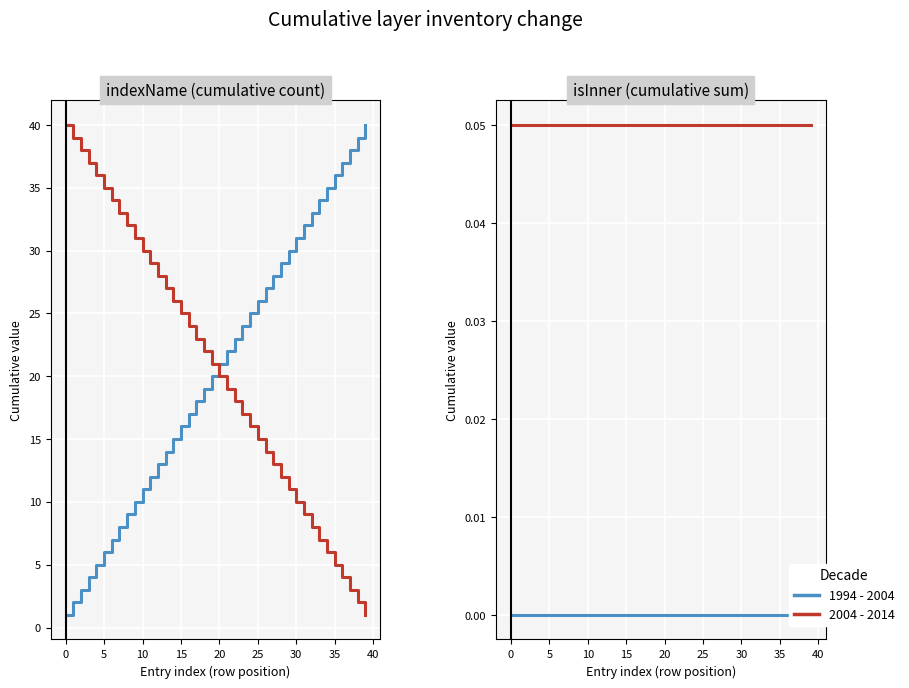

True or false: 2004 - 2014 and 1994 - 2004 cross at least once.

False